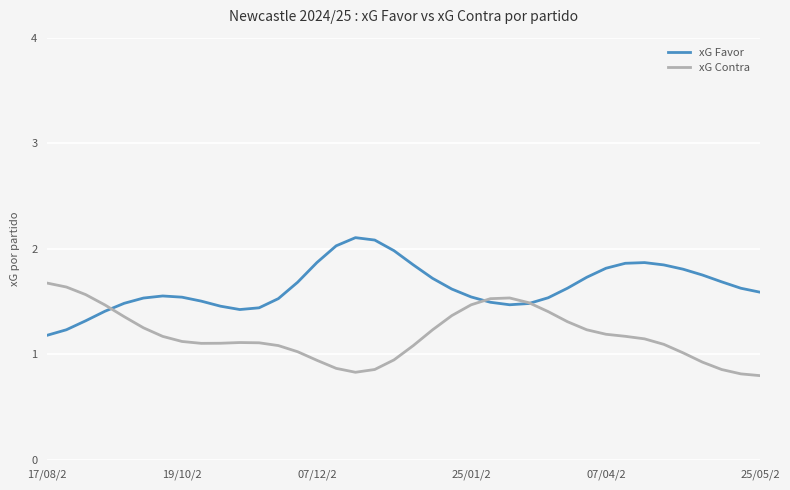

Is this an area chart (filled region under the line)?

No